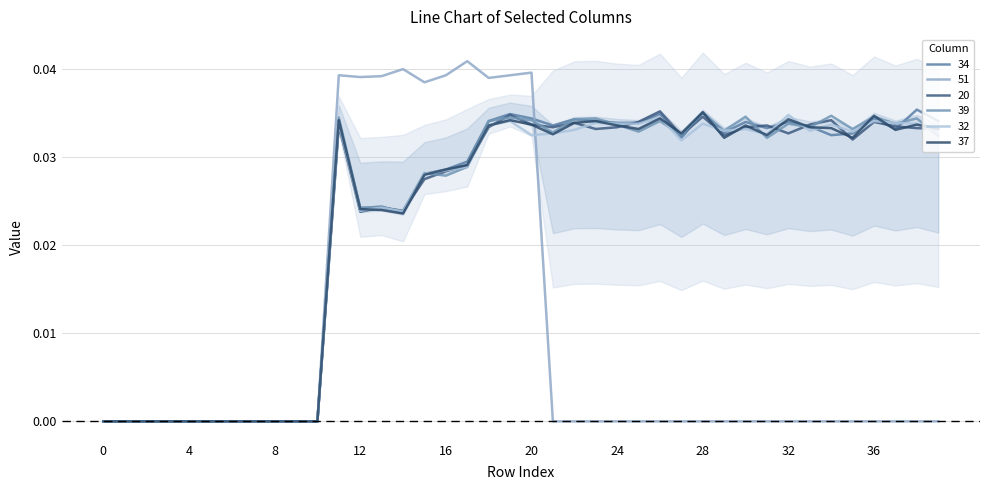

What is the total value across all series at 13?

0.2